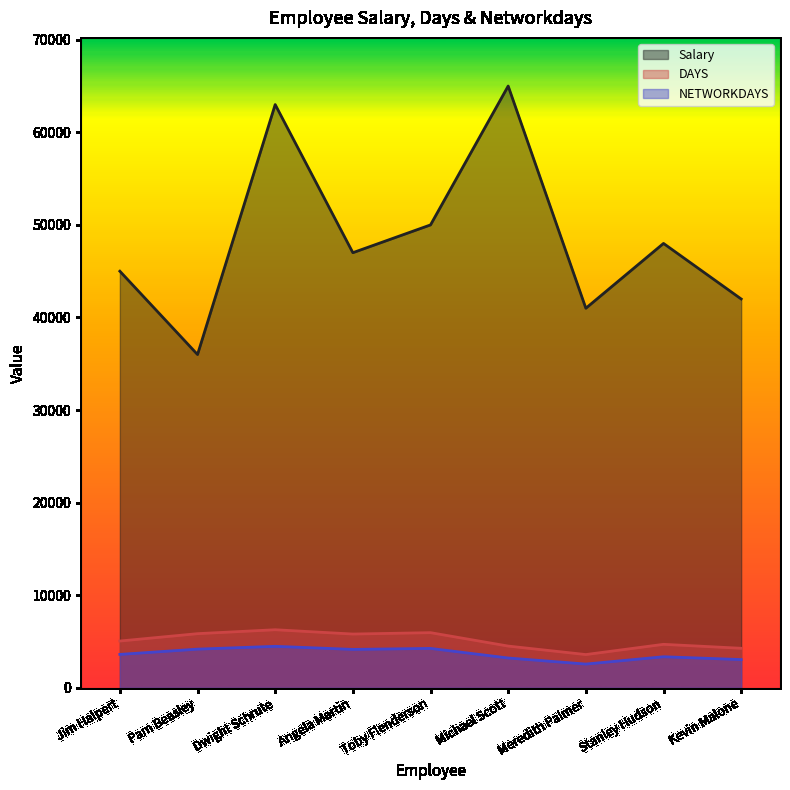

What is the difference between the NETWORKDAYS values at Dwight Schrute and Jim Halpert?

873